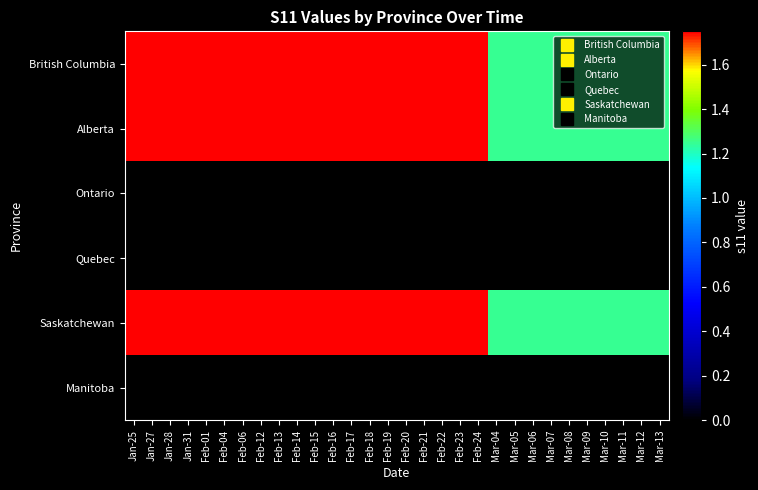

Reading right to left, list all the values displayed in this chart.

British Columbia: Mar-13=1.2	Mar-12=1.2	Mar-11=1.2	Mar-10=1.2	Mar-09=1.2	Mar-08=1.2	Mar-07=1.2	Mar-06=1.2	Mar-05=1.2	Mar-04=1.2	Feb-24=1.8	Feb-23=1.8	Feb-22=1.8	Feb-21=1.8	Feb-20=1.8	Feb-19=1.8	Feb-18=1.8	Feb-17=1.8	Feb-16=1.8	Feb-15=1.8	Feb-14=1.8	Feb-13=1.8	Feb-12=1.8	Feb-06=1.8	Feb-04=1.8	Feb-01=1.8	Jan-31=1.8	Jan-28=1.8	Jan-27=1.8	Jan-25=1.8
Alberta: Mar-13=1.2	Mar-12=1.2	Mar-11=1.2	Mar-10=1.2	Mar-09=1.2	Mar-08=1.2	Mar-07=1.2	Mar-06=1.2	Mar-05=1.2	Mar-04=1.2	Feb-24=1.8	Feb-23=1.8	Feb-22=1.8	Feb-21=1.8	Feb-20=1.8	Feb-19=1.8	Feb-18=1.8	Feb-17=1.8	Feb-16=1.8	Feb-15=1.8	Feb-14=1.8	Feb-13=1.8	Feb-12=1.8	Feb-06=1.8	Feb-04=1.8	Feb-01=1.8	Jan-31=1.8	Jan-28=1.8	Jan-27=1.8	Jan-25=1.8
Ontario: Mar-13=0.0	Mar-12=0.0	Mar-11=0.0	Mar-10=0.0	Mar-09=0.0	Mar-08=0.0	Mar-07=0.0	Mar-06=0.0	Mar-05=0.0	Mar-04=0.0	Feb-24=0.0	Feb-23=0.0	Feb-22=0.0	Feb-21=0.0	Feb-20=0.0	Feb-19=0.0	Feb-18=0.0	Feb-17=0.0	Feb-16=0.0	Feb-15=0.0	Feb-14=0.0	Feb-13=0.0	Feb-12=0.0	Feb-06=0.0	Feb-04=0.0	Feb-01=0.0	Jan-31=0.0	Jan-28=0.0	Jan-27=0.0	Jan-25=0.0
Quebec: Mar-13=0.0	Mar-12=0.0	Mar-11=0.0	Mar-10=0.0	Mar-09=0.0	Mar-08=0.0	Mar-07=0.0	Mar-06=0.0	Mar-05=0.0	Mar-04=0.0	Feb-24=0.0	Feb-23=0.0	Feb-22=0.0	Feb-21=0.0	Feb-20=0.0	Feb-19=0.0	Feb-18=0.0	Feb-17=0.0	Feb-16=0.0	Feb-15=0.0	Feb-14=0.0	Feb-13=0.0	Feb-12=0.0	Feb-06=0.0	Feb-04=0.0	Feb-01=0.0	Jan-31=0.0	Jan-28=0.0	Jan-27=0.0	Jan-25=0.0
Saskatchewan: Mar-13=1.2	Mar-12=1.2	Mar-11=1.2	Mar-10=1.2	Mar-09=1.2	Mar-08=1.2	Mar-07=1.2	Mar-06=1.2	Mar-05=1.2	Mar-04=1.2	Feb-24=1.8	Feb-23=1.8	Feb-22=1.8	Feb-21=1.8	Feb-20=1.8	Feb-19=1.8	Feb-18=1.8	Feb-17=1.8	Feb-16=1.8	Feb-15=1.8	Feb-14=1.8	Feb-13=1.8	Feb-12=1.8	Feb-06=1.8	Feb-04=1.8	Feb-01=1.8	Jan-31=1.8	Jan-28=1.8	Jan-27=1.8	Jan-25=1.8
Manitoba: Mar-13=0.0	Mar-12=0.0	Mar-11=0.0	Mar-10=0.0	Mar-09=0.0	Mar-08=0.0	Mar-07=0.0	Mar-06=0.0	Mar-05=0.0	Mar-04=0.0	Feb-24=0.0	Feb-23=0.0	Feb-22=0.0	Feb-21=0.0	Feb-20=0.0	Feb-19=0.0	Feb-18=0.0	Feb-17=0.0	Feb-16=0.0	Feb-15=0.0	Feb-14=0.0	Feb-13=0.0	Feb-12=0.0	Feb-06=0.0	Feb-04=0.0	Feb-01=0.0	Jan-31=0.0	Jan-28=0.0	Jan-27=0.0	Jan-25=0.0